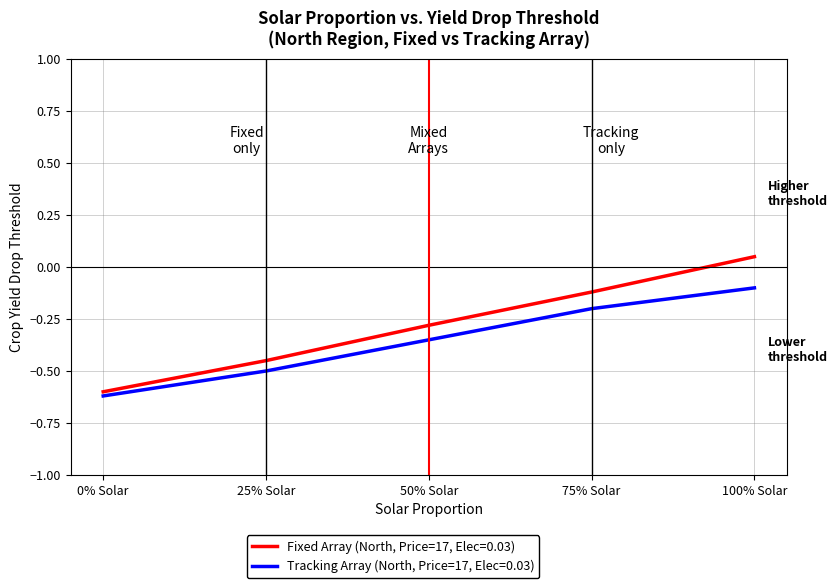

What is the difference between the maximum and second lowest values in the Fixed Array (North, Price=17, Elec=0.03) series?

0.5